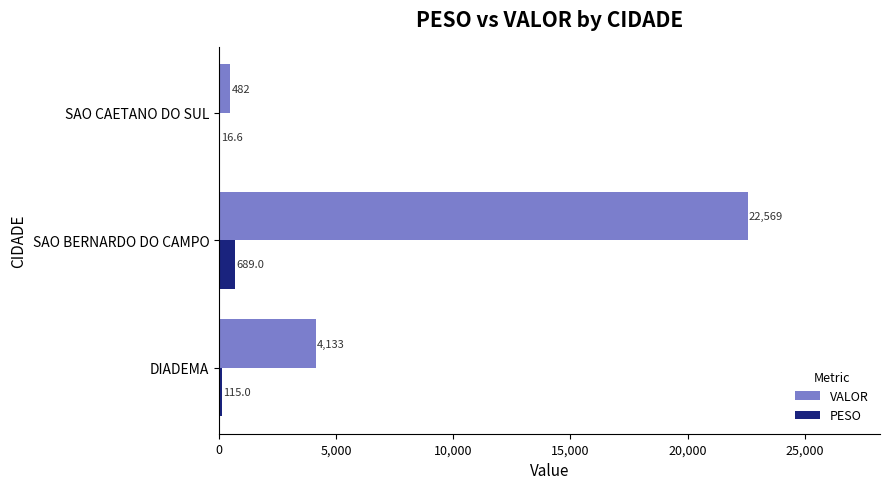

What is the highest value of the VALOR series?

22568.7